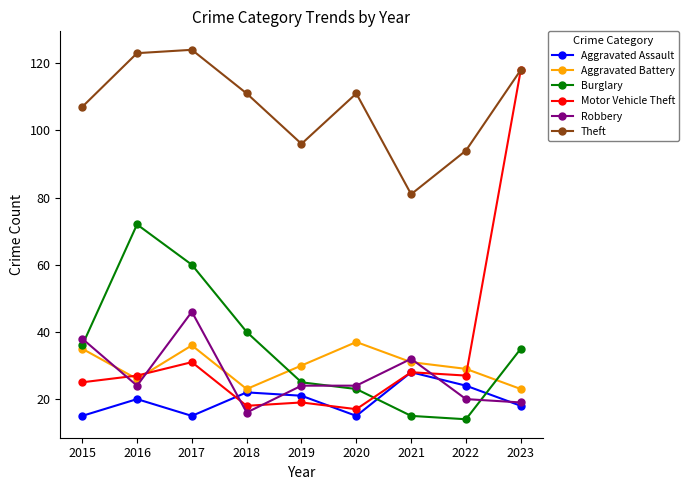

How many series are shown in this chart?

6